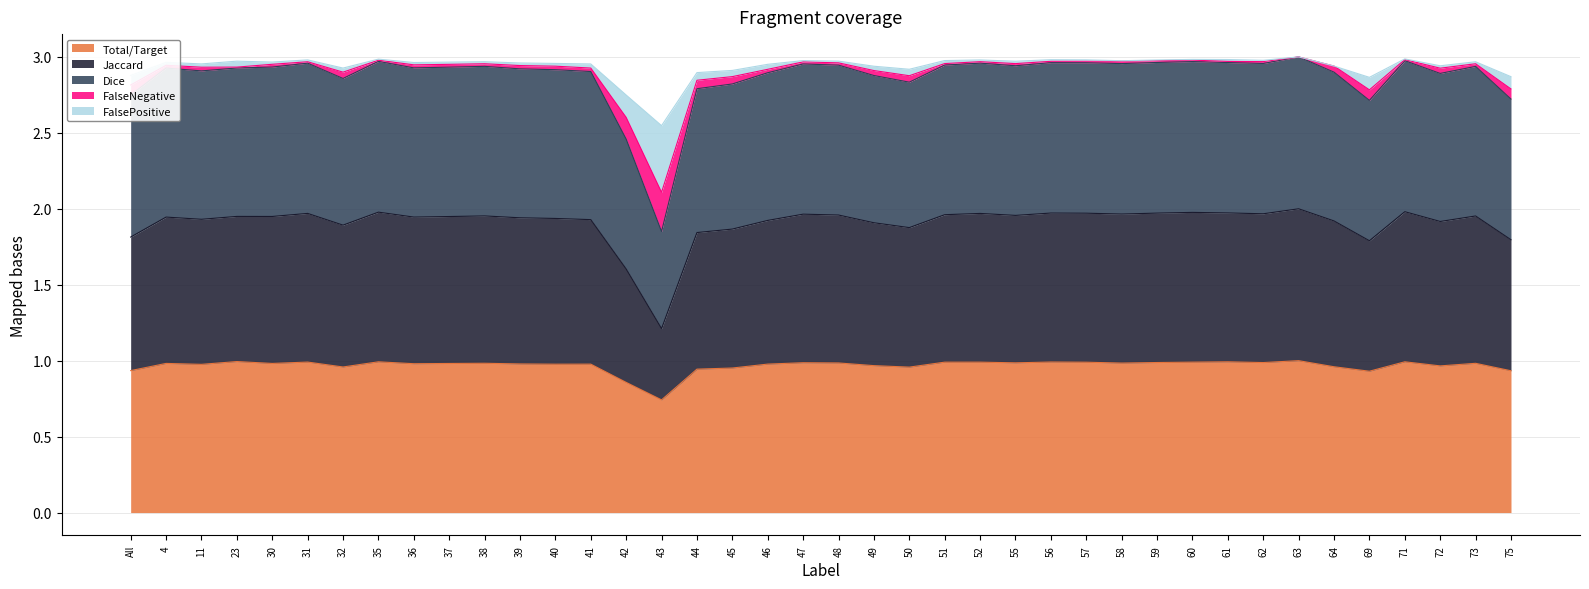

Count the number of categories in the chart.

40